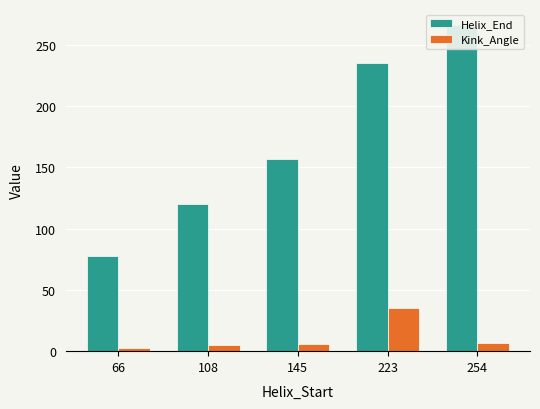

What is the minimum value for Kink_Angle?

2.3